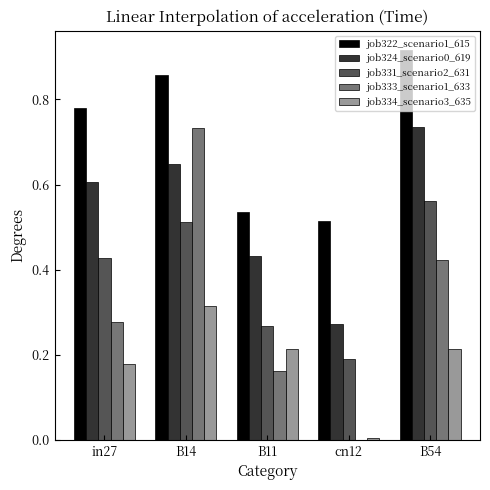

Which label corresponds to the largest value in the chart?

B54